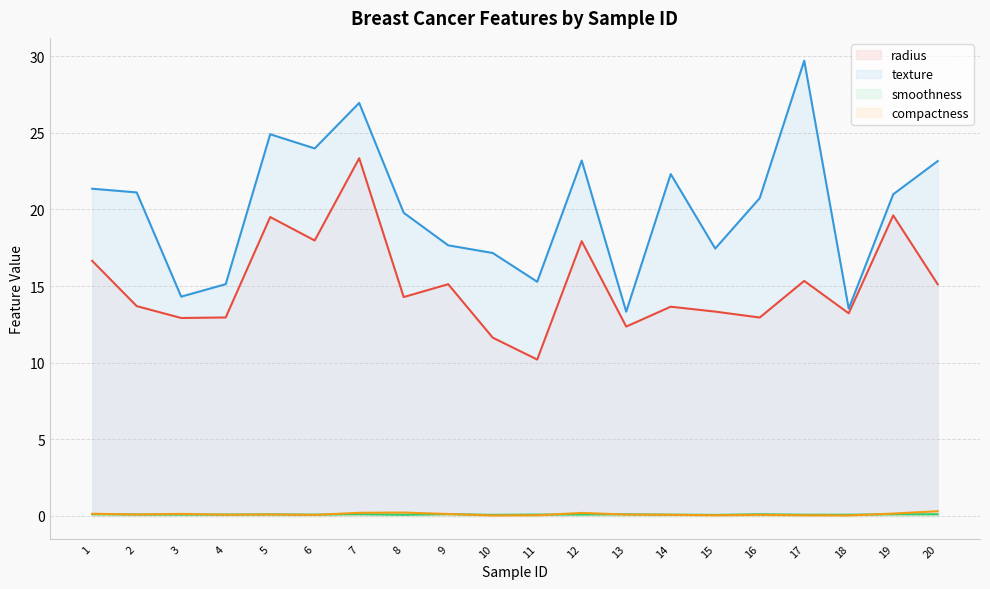

True or false: radius has more than 1 points higher than both neighbors.

True